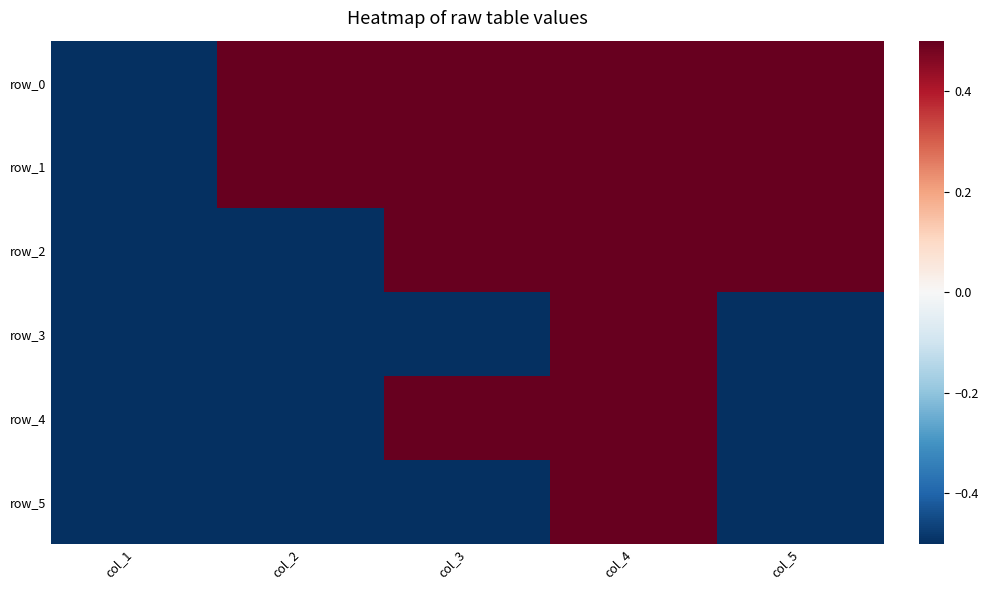

What is the average value of the row_5 series?

-0.3